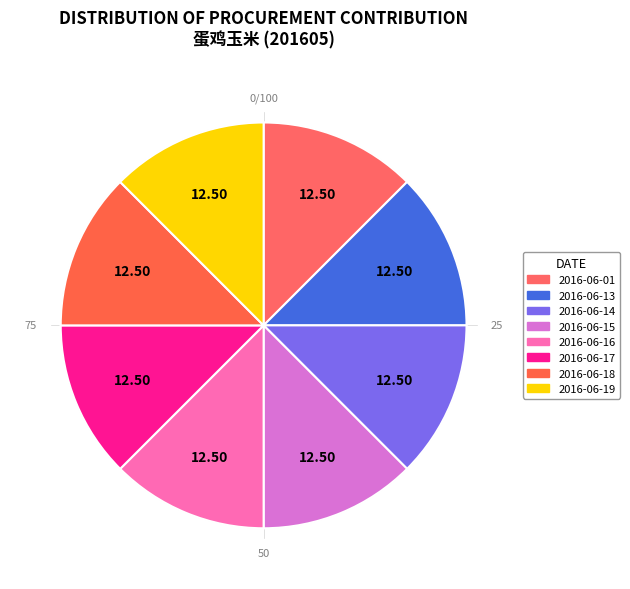

Do 2016-06-13 and 2016-06-02 together represent more than half of the pie?

No